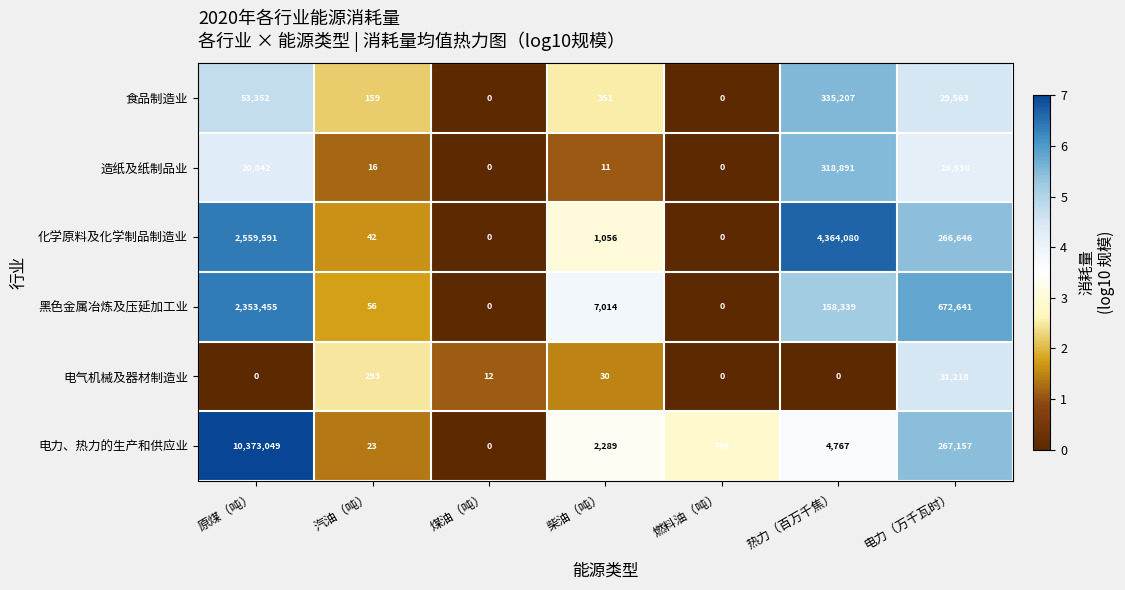

What is the difference between the maximum and minimum values in the 电气机械及器材制造业 series?

31218